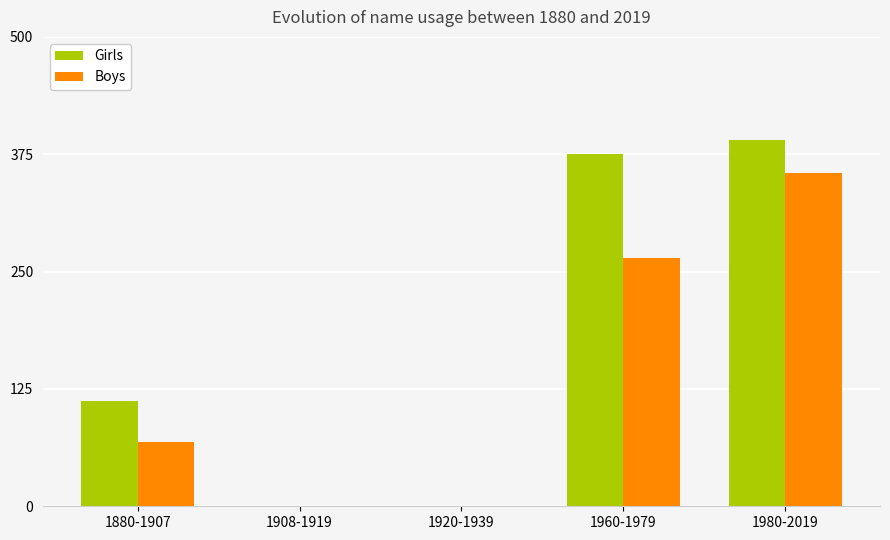

Between 1920-1939 and 1980-2019, which series saw the biggest shift?

Girls